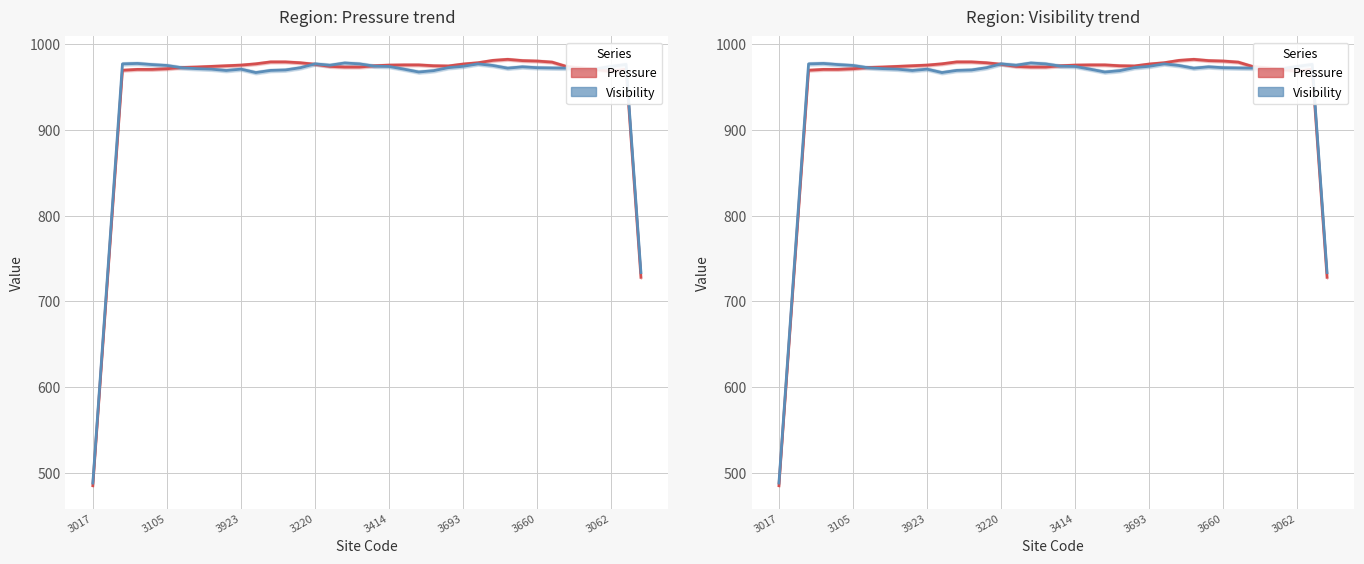

Which series ends up on top after the final intersection of Pressure and Visibility (scaled)?

Visibility (scaled)